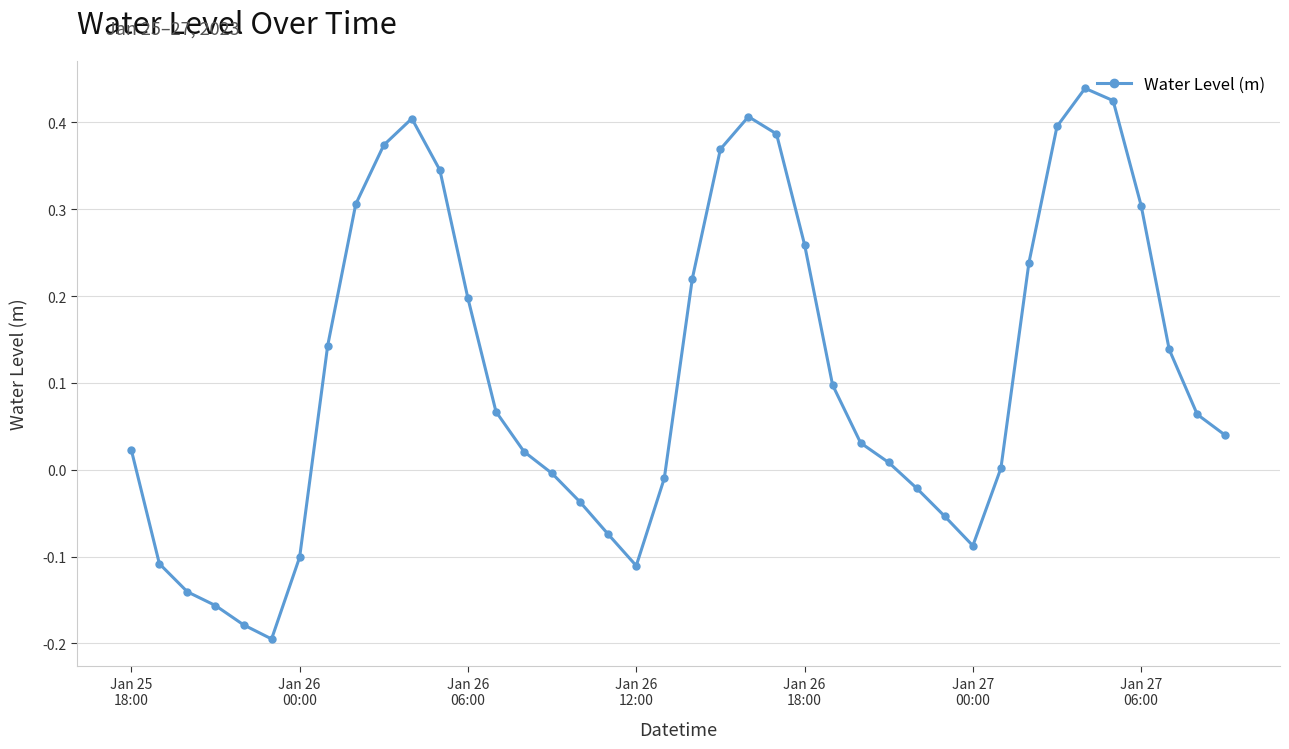

What is the sum of all values?

4.4